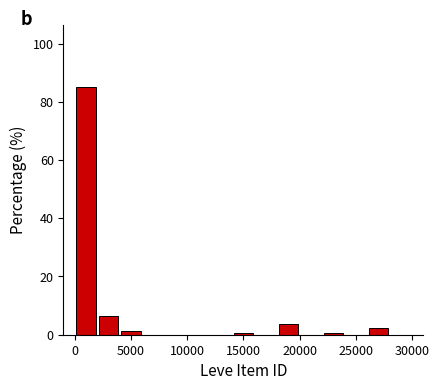

Around what value on the x-axis is the tallest bar? Give the approximate position of its centre, as read against the axis.

1000